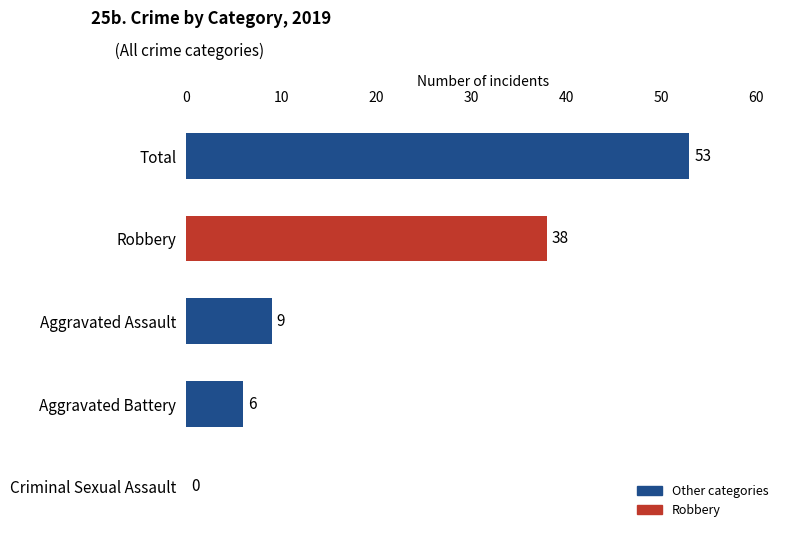

What is the maximum value shown in the chart?

53